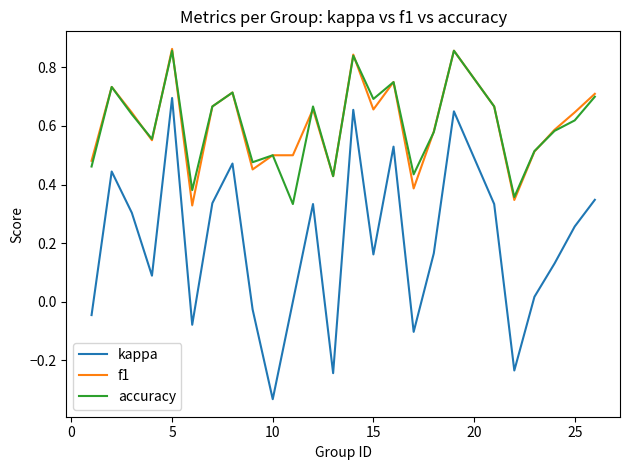

Which series has the largest range (max minus min)?

kappa